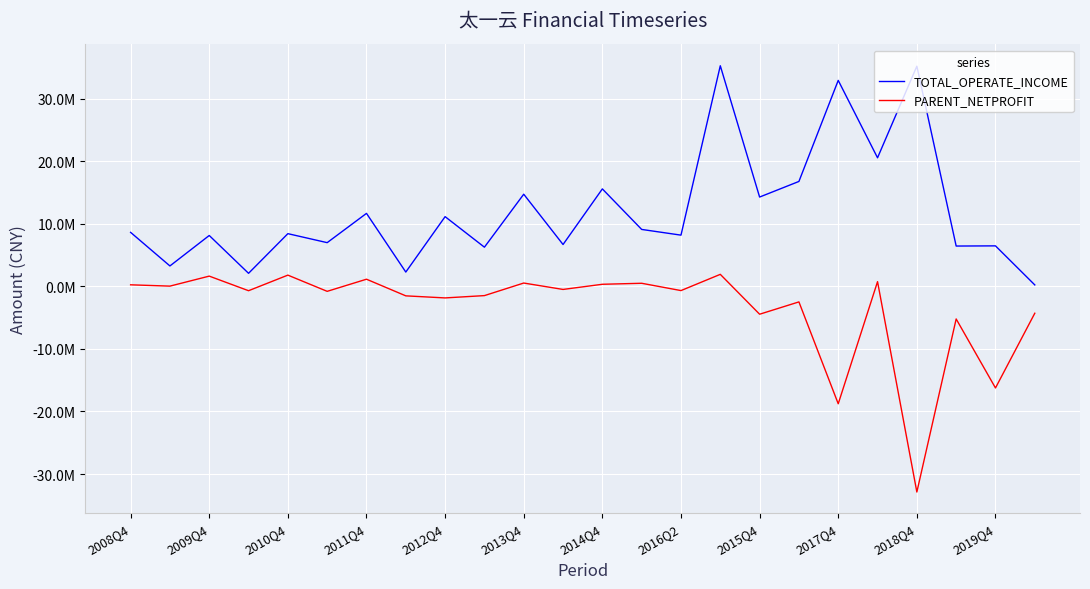

What are all the series names shown in the legend?

TOTAL_OPERATE_INCOME, PARENT_NETPROFIT